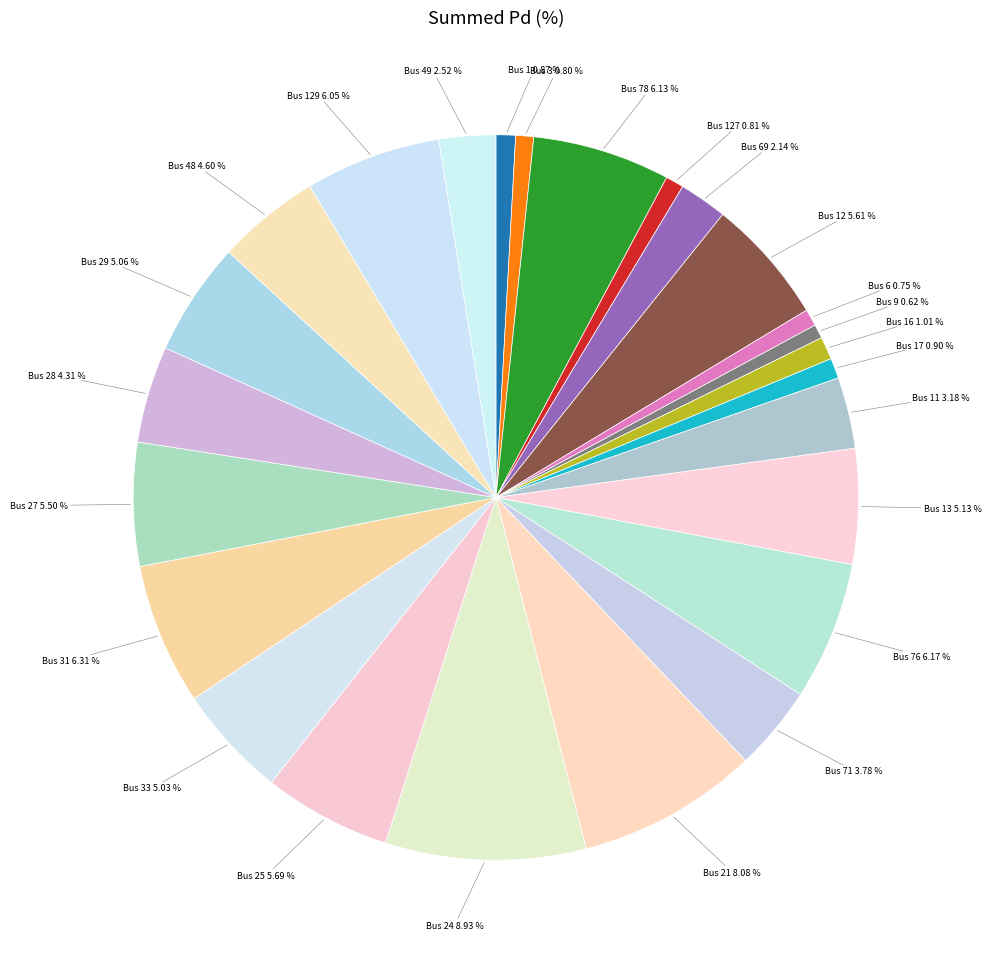

Which category has the biggest portion of the pie?

Bus 24